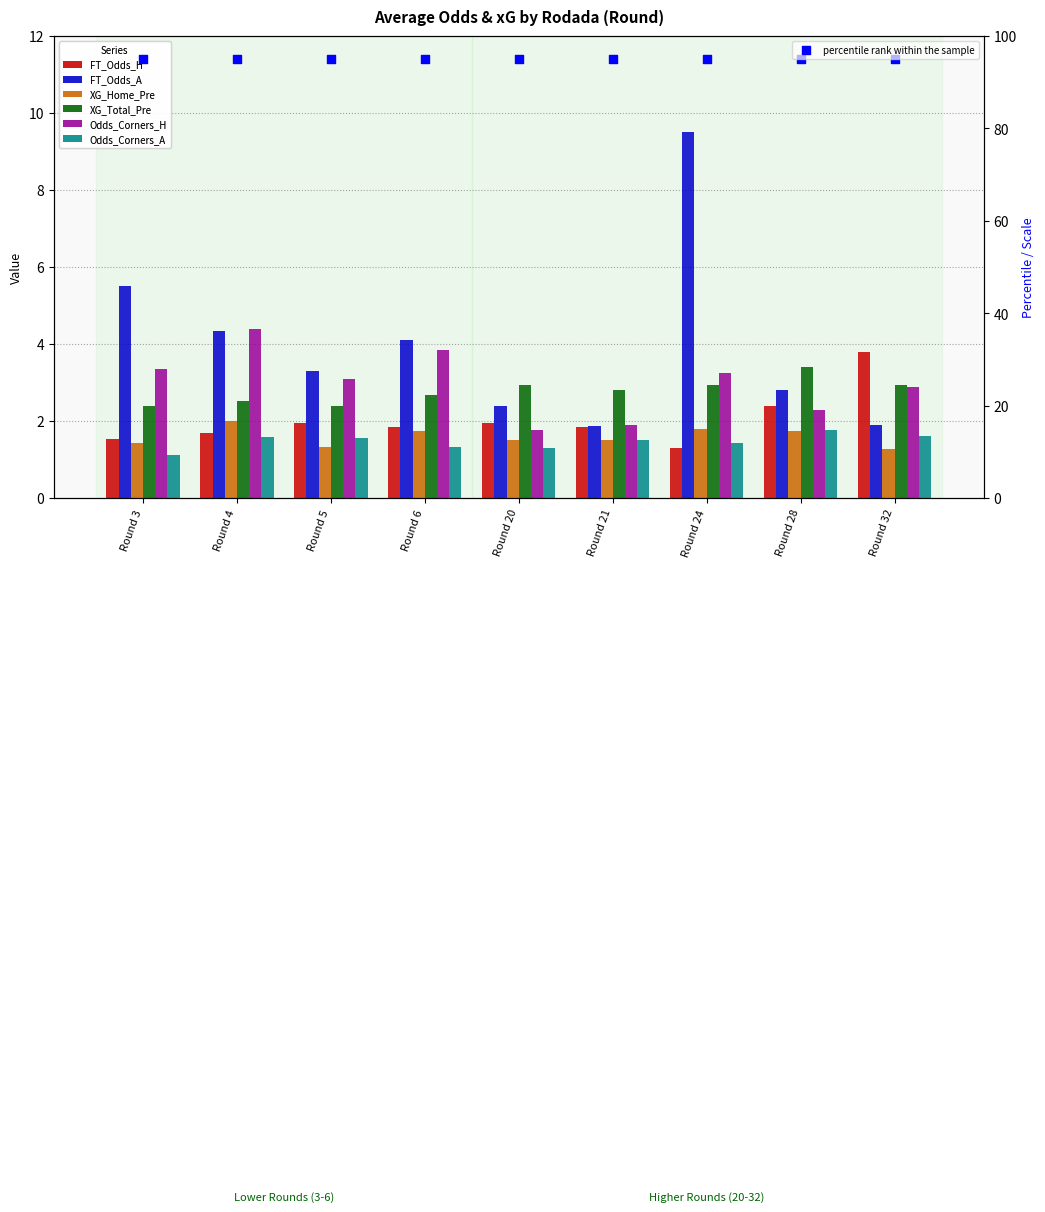

Which series has the largest Y range (max minus min)?

FT_Odds_A